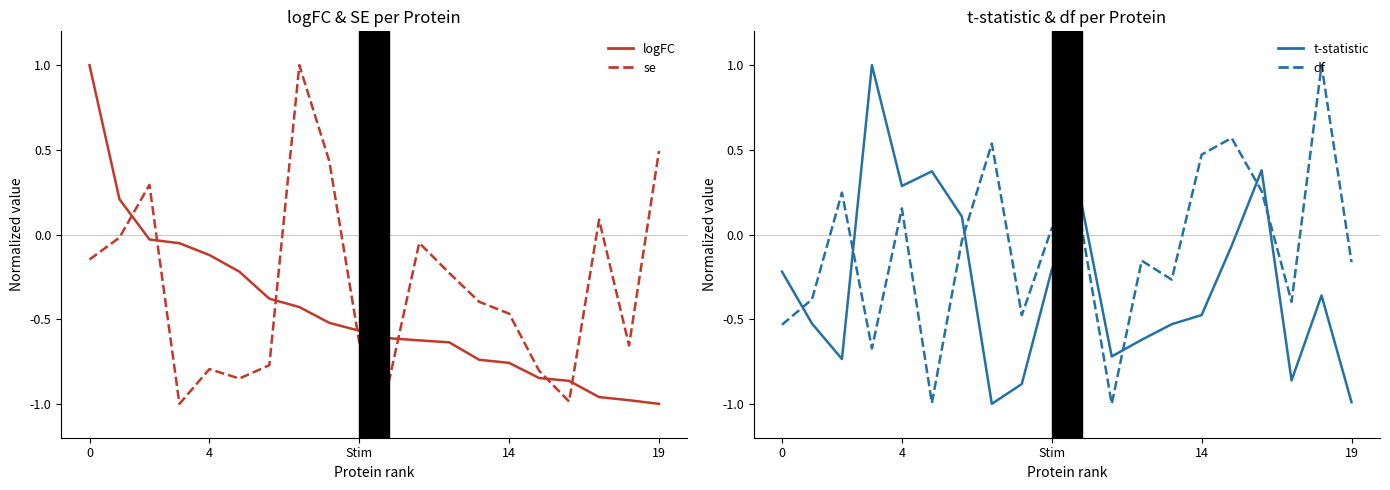

How many values in t-statistic are below zero?

14